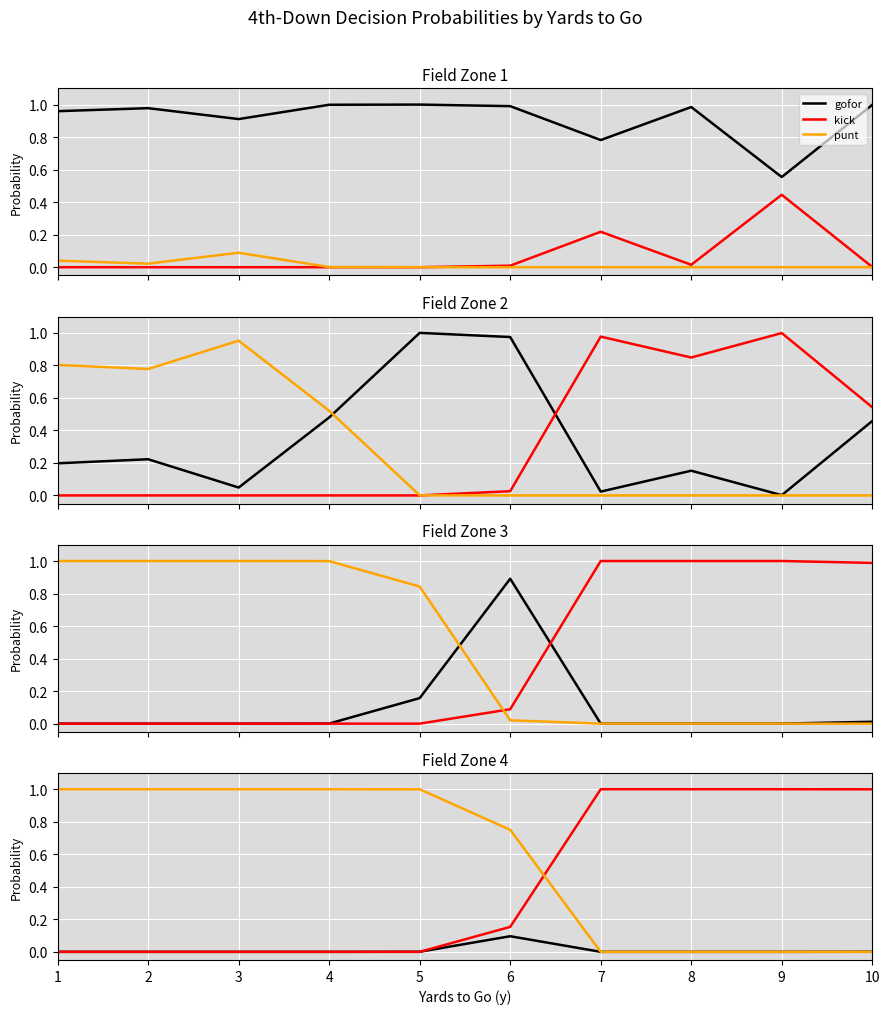

Where do kick and gofor first cross each other?

5 and 6